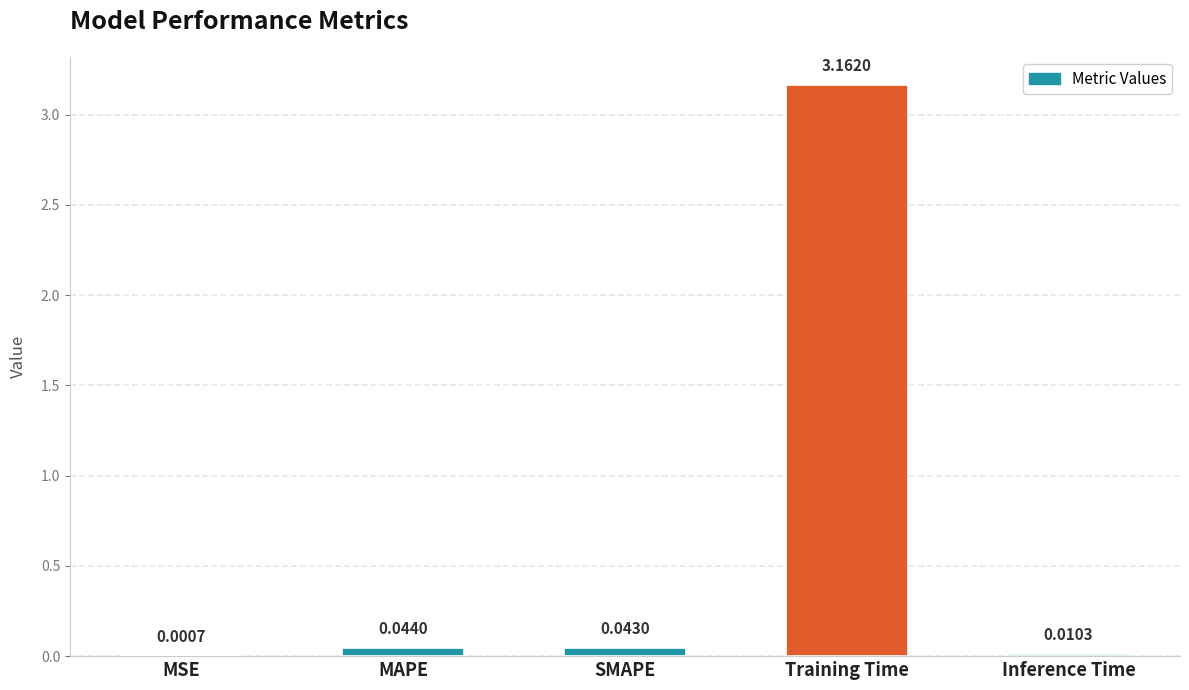

Which category has the highest value across all series?

Training Time